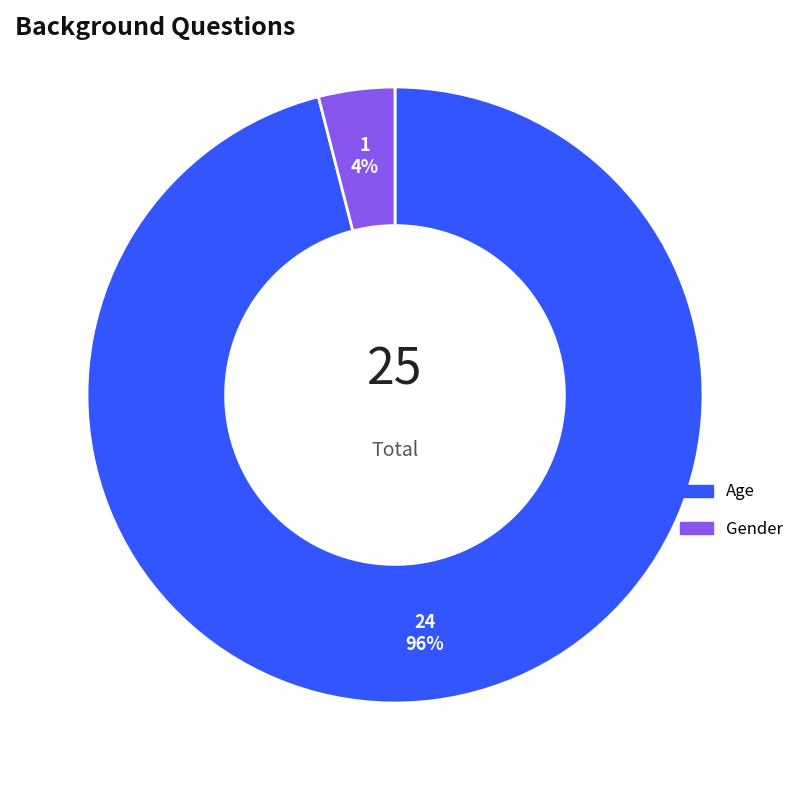

Does Age represent more than half of the total?

Yes